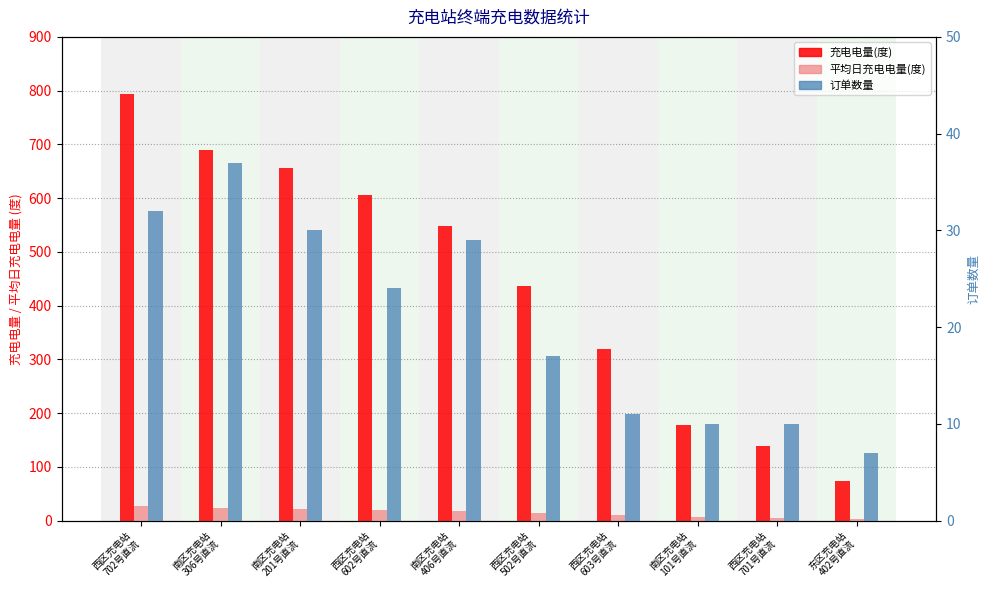

Which series has the largest total across all categories?

充电电量(度)